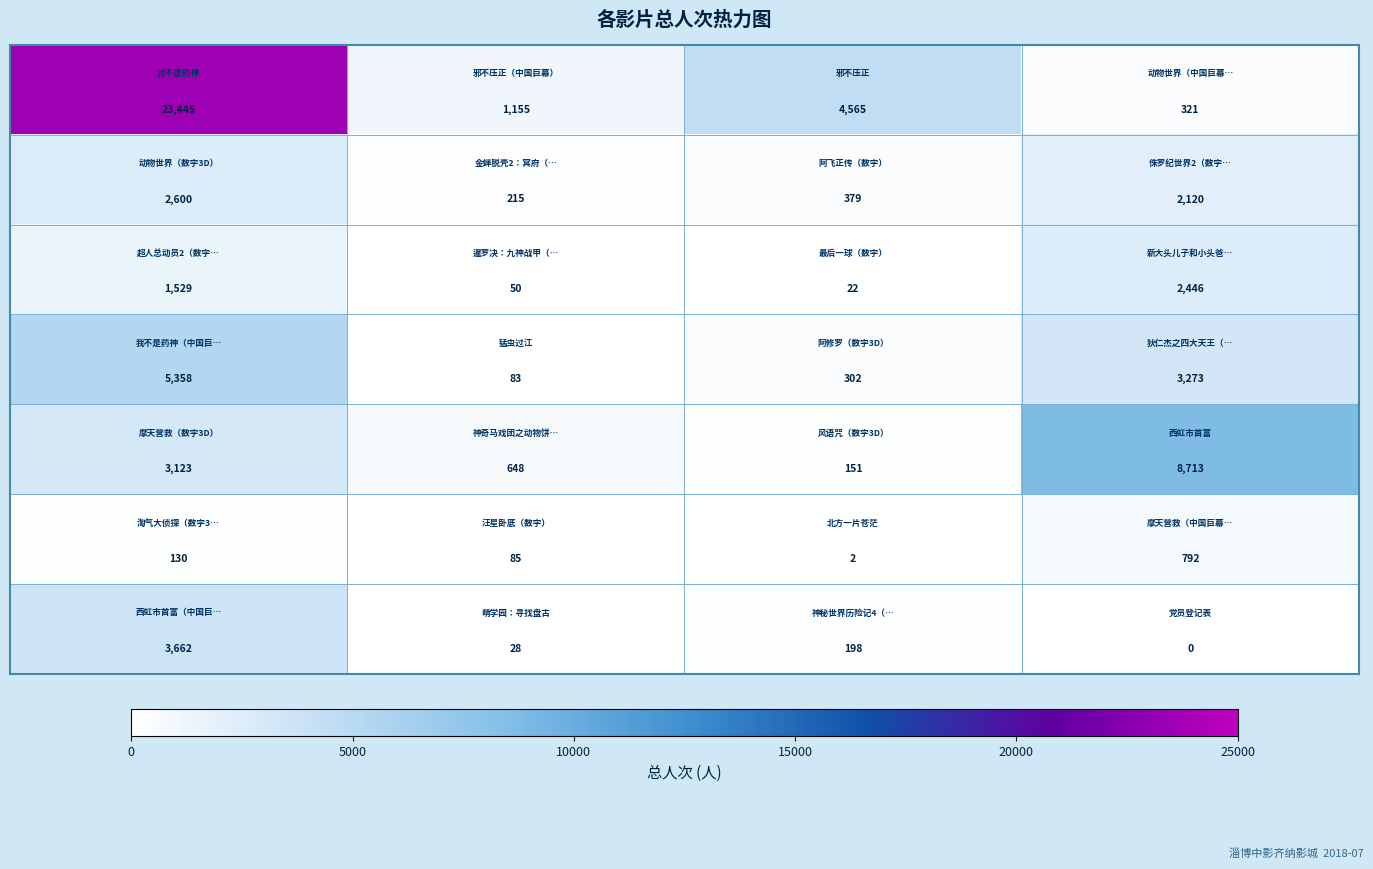

Count the number of categories in the chart.

4